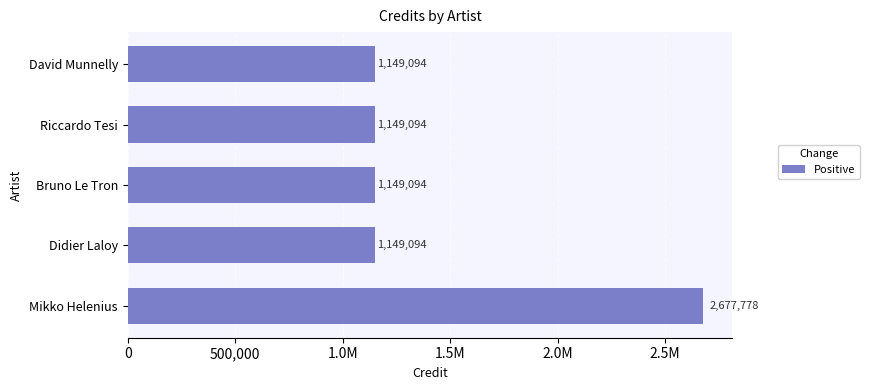

What is the sum of all values?

7274154